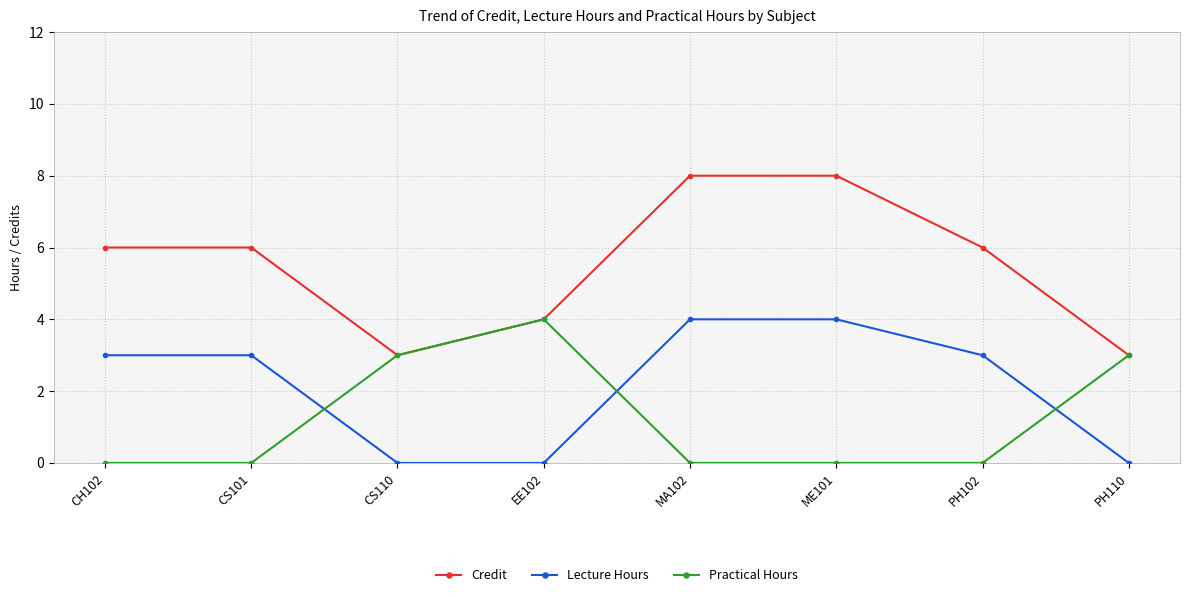

At which category does Practical Hours reach its first local peak?

EE102